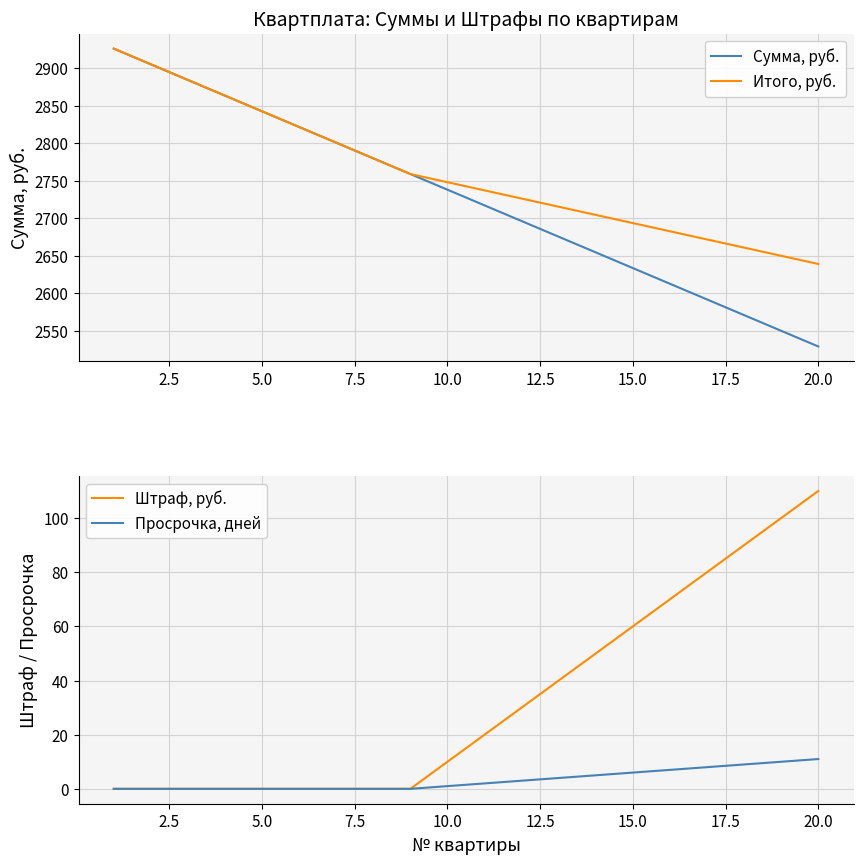

How many data points in Просрочка, дней are less than 2?

10